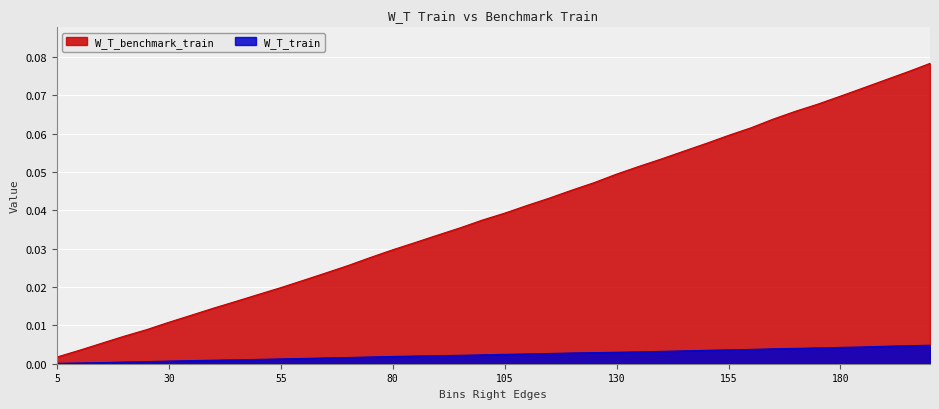

List the series in order of their peak value, highest first.

W_T_benchmark_train, W_T_train